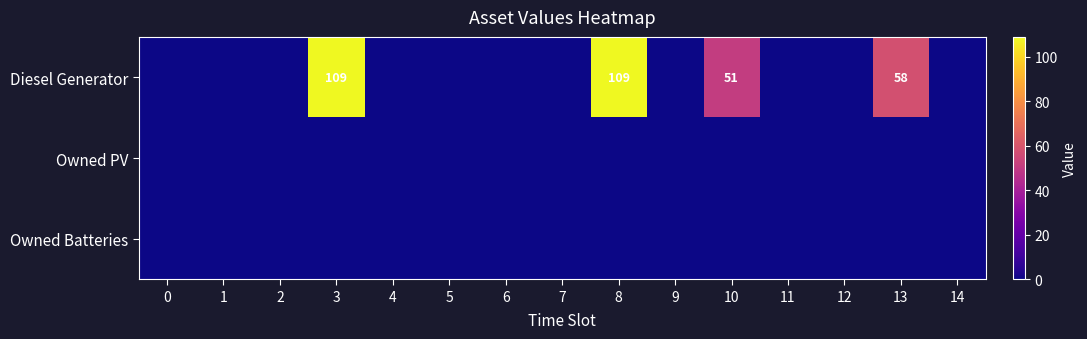

The value of Diesel Generator at 13 is 58. True or false?

True